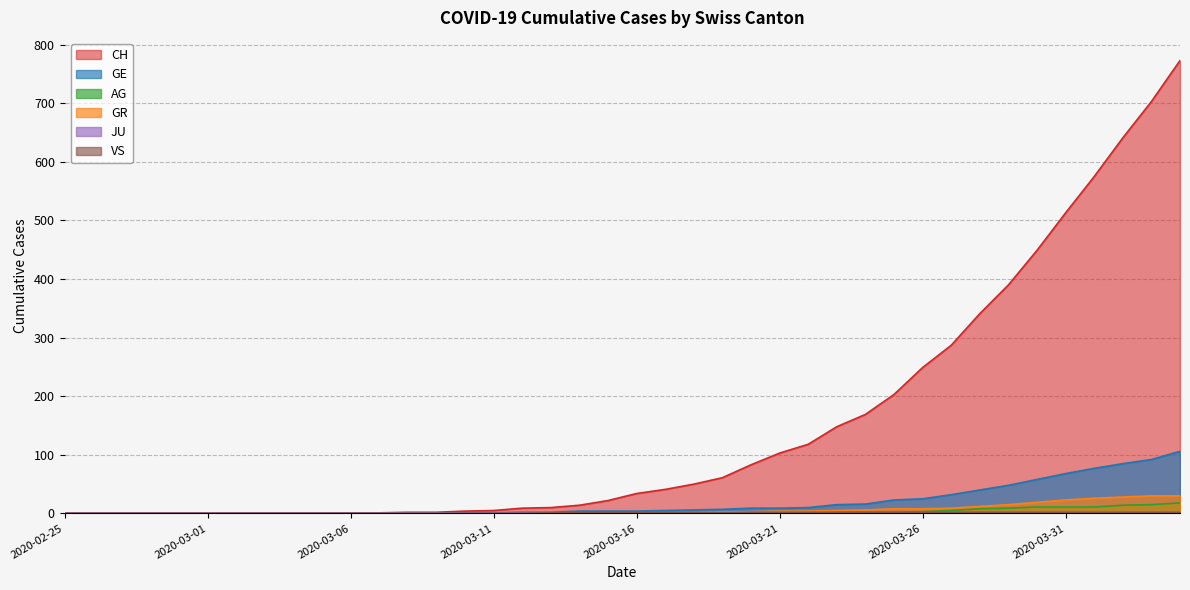

Which series has the largest range (max minus min)?

CH